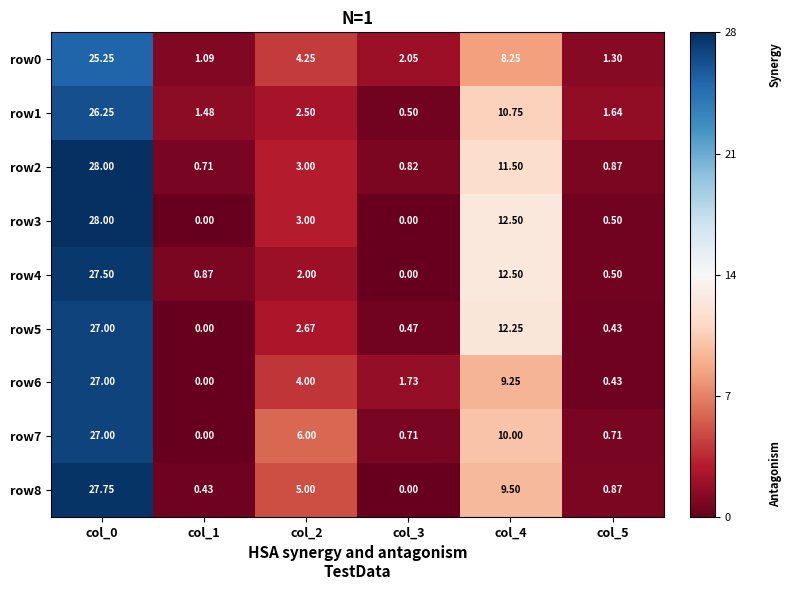

How many values in row5 are above zero?

5